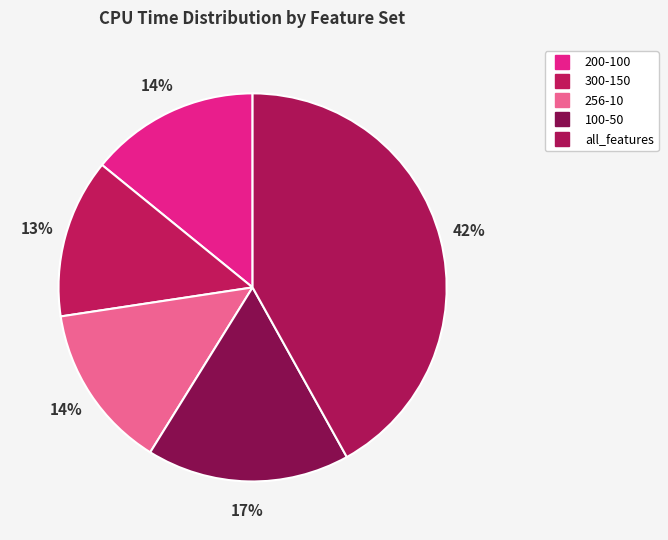

How many slices are in this pie chart?

5